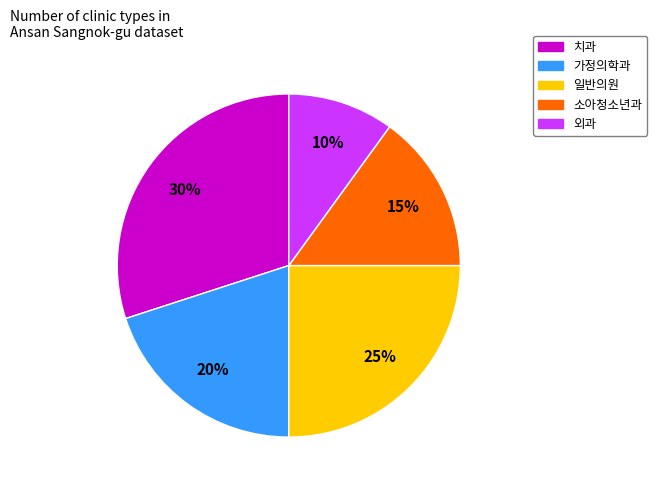

To the nearest percent, what is the average slice percentage?

20%